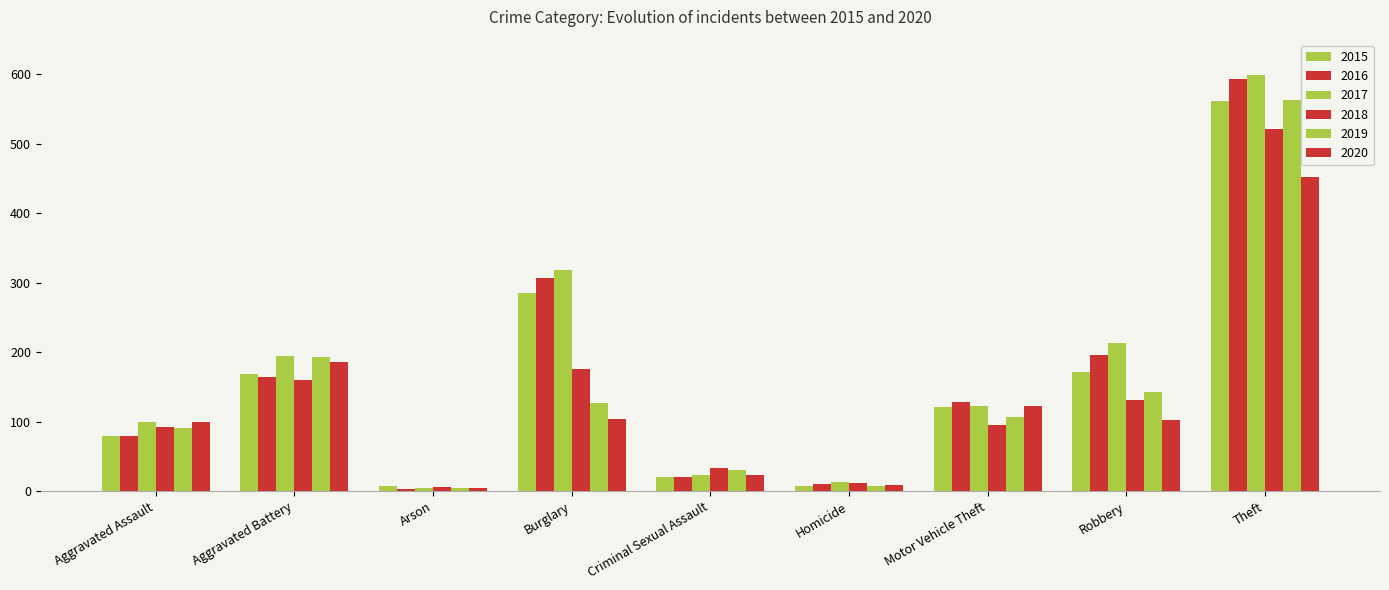

How many data points in 2019 are less than 107?

4